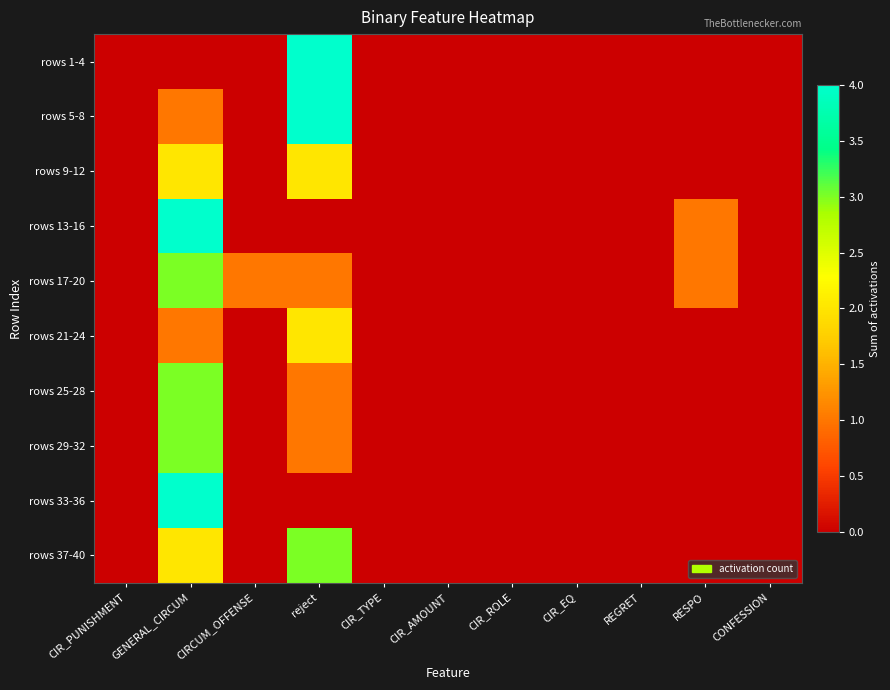

Reading left to right, list all the values displayed in this chart.

rows 1-4: CIR_PUNISHMENT=0	GENERAL_CIRCUM=0	CIRCUM_OFFENSE=0	reject=4	CIR_TYPE=0	CIR_AMOUNT=0	CIR_ROLE=0	CIR_EQ=0	REGRET=0	RESPO=0	CONFESSION=0
rows 5-8: CIR_PUNISHMENT=0	GENERAL_CIRCUM=1	CIRCUM_OFFENSE=0	reject=4	CIR_TYPE=0	CIR_AMOUNT=0	CIR_ROLE=0	CIR_EQ=0	REGRET=0	RESPO=0	CONFESSION=0
rows 9-12: CIR_PUNISHMENT=0	GENERAL_CIRCUM=2	CIRCUM_OFFENSE=0	reject=2	CIR_TYPE=0	CIR_AMOUNT=0	CIR_ROLE=0	CIR_EQ=0	REGRET=0	RESPO=0	CONFESSION=0
rows 13-16: CIR_PUNISHMENT=0	GENERAL_CIRCUM=4	CIRCUM_OFFENSE=0	reject=0	CIR_TYPE=0	CIR_AMOUNT=0	CIR_ROLE=0	CIR_EQ=0	REGRET=0	RESPO=1	CONFESSION=0
rows 17-20: CIR_PUNISHMENT=0	GENERAL_CIRCUM=3	CIRCUM_OFFENSE=1	reject=1	CIR_TYPE=0	CIR_AMOUNT=0	CIR_ROLE=0	CIR_EQ=0	REGRET=0	RESPO=1	CONFESSION=0
rows 21-24: CIR_PUNISHMENT=0	GENERAL_CIRCUM=1	CIRCUM_OFFENSE=0	reject=2	CIR_TYPE=0	CIR_AMOUNT=0	CIR_ROLE=0	CIR_EQ=0	REGRET=0	RESPO=0	CONFESSION=0
rows 25-28: CIR_PUNISHMENT=0	GENERAL_CIRCUM=3	CIRCUM_OFFENSE=0	reject=1	CIR_TYPE=0	CIR_AMOUNT=0	CIR_ROLE=0	CIR_EQ=0	REGRET=0	RESPO=0	CONFESSION=0
rows 29-32: CIR_PUNISHMENT=0	GENERAL_CIRCUM=3	CIRCUM_OFFENSE=0	reject=1	CIR_TYPE=0	CIR_AMOUNT=0	CIR_ROLE=0	CIR_EQ=0	REGRET=0	RESPO=0	CONFESSION=0
rows 33-36: CIR_PUNISHMENT=0	GENERAL_CIRCUM=4	CIRCUM_OFFENSE=0	reject=0	CIR_TYPE=0	CIR_AMOUNT=0	CIR_ROLE=0	CIR_EQ=0	REGRET=0	RESPO=0	CONFESSION=0
rows 37-40: CIR_PUNISHMENT=0	GENERAL_CIRCUM=2	CIRCUM_OFFENSE=0	reject=3	CIR_TYPE=0	CIR_AMOUNT=0	CIR_ROLE=0	CIR_EQ=0	REGRET=0	RESPO=0	CONFESSION=0